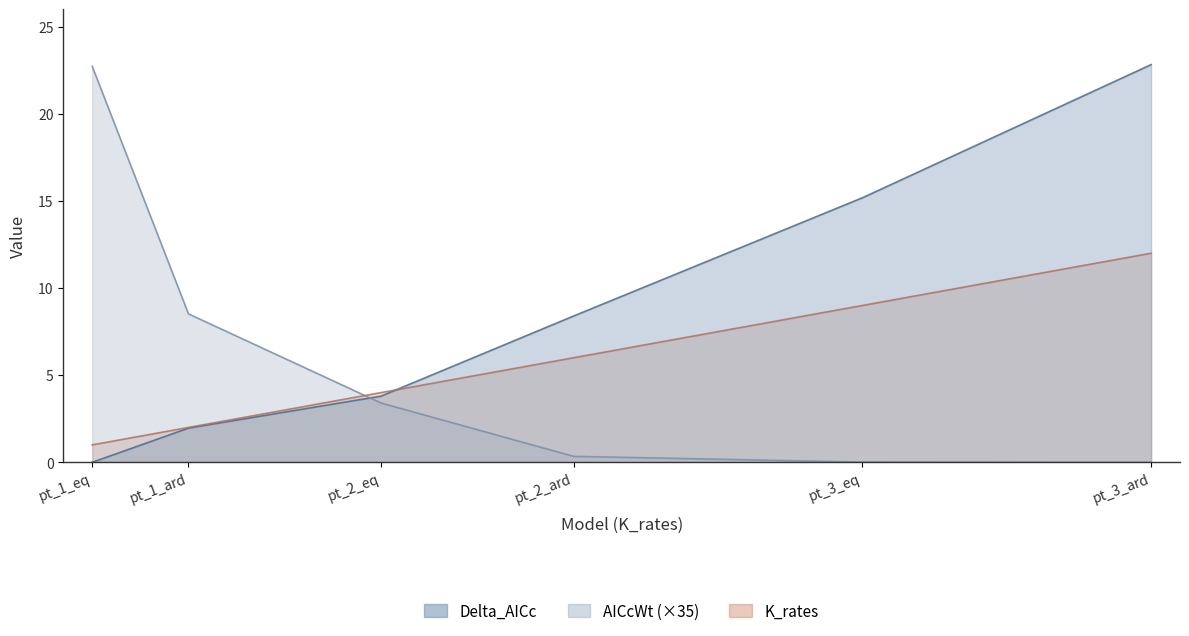

Reading right to left, list all the values displayed in this chart.

Delta_AICc: pt_3_ard=22.8	pt_3_eq=15.2	pt_2_ard=8.4	pt_2_eq=3.8	pt_1_ard=2.0	pt_1_eq=0.0
AICcWt: pt_3_ard=0.0	pt_3_eq=0.0	pt_2_ard=0.3	pt_2_eq=3.4	pt_1_ard=8.5	pt_1_eq=22.7
K_rates: pt_3_ard=12.0	pt_3_eq=9.0	pt_2_ard=6.0	pt_2_eq=4.0	pt_1_ard=2.0	pt_1_eq=1.0